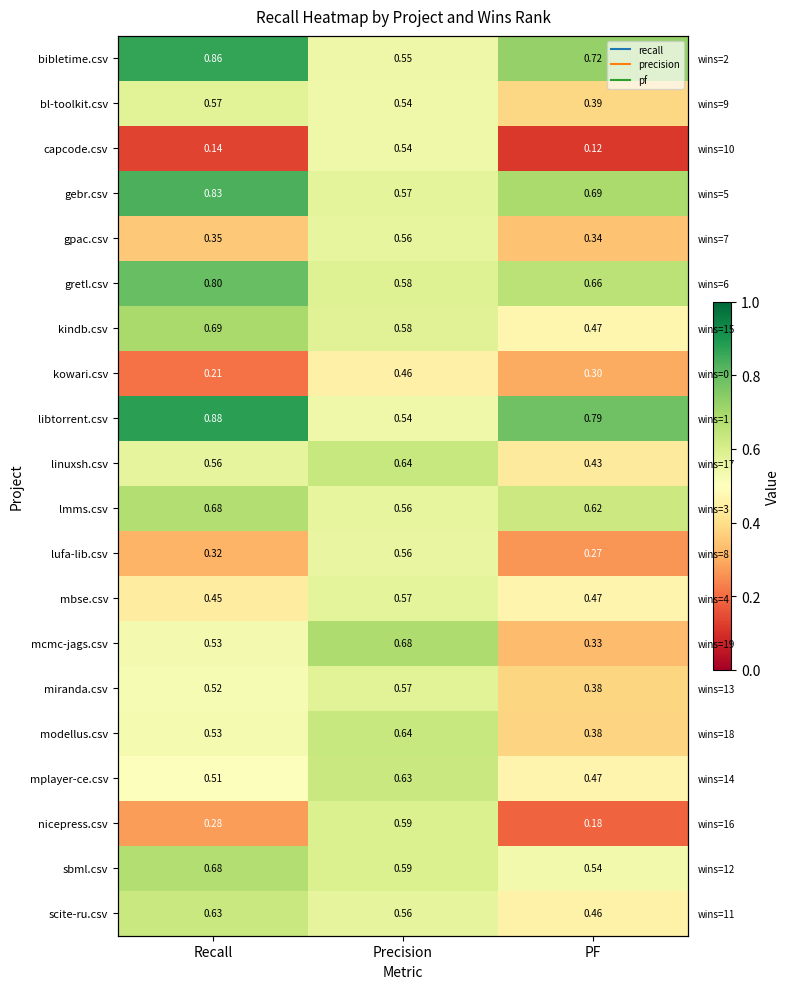

What is the total value across all series at Precision?

11.5